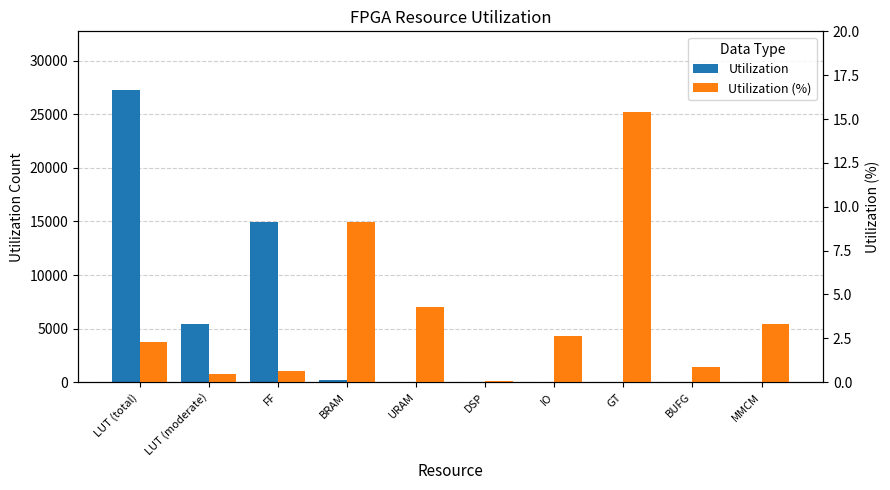

What value does the Utilization series have at DSP?

6.0